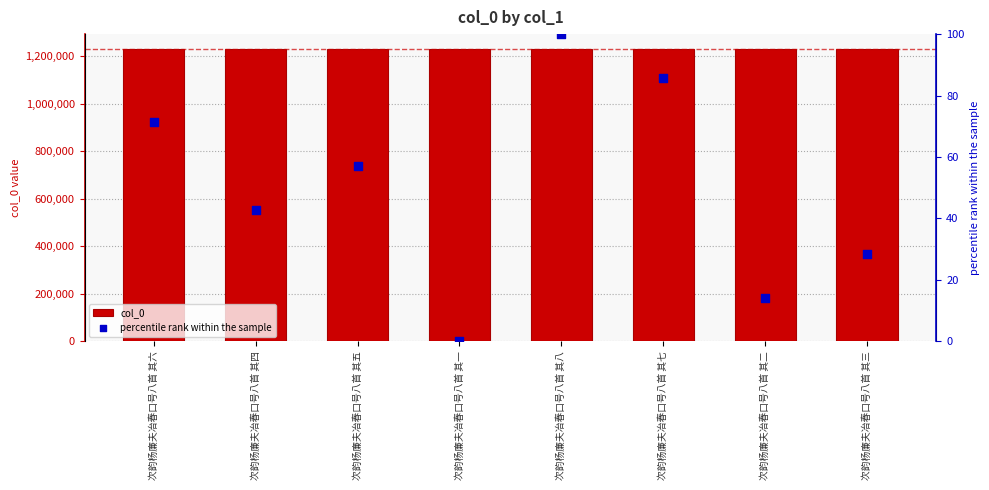

What are all the series names shown in the legend?

col_0, percentile rank within the sample